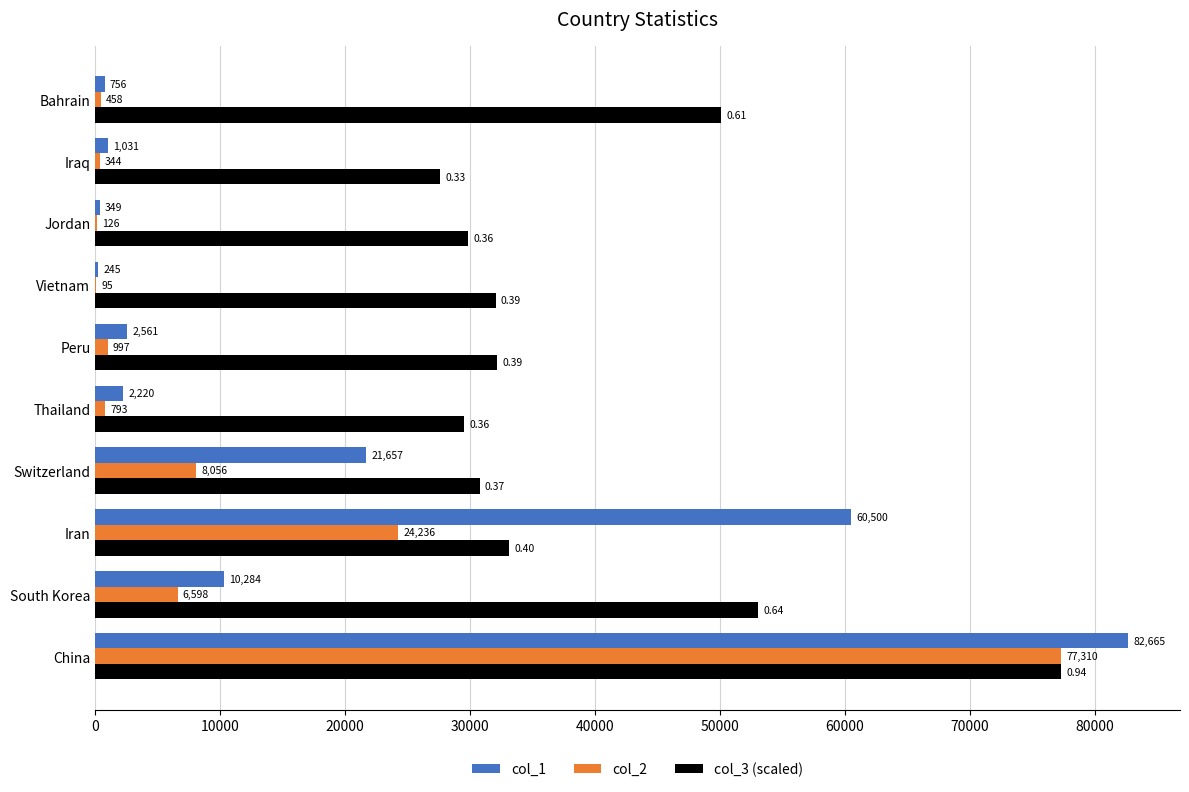

What is the sum of the col_1 values at Iran and Thailand?

62720.0